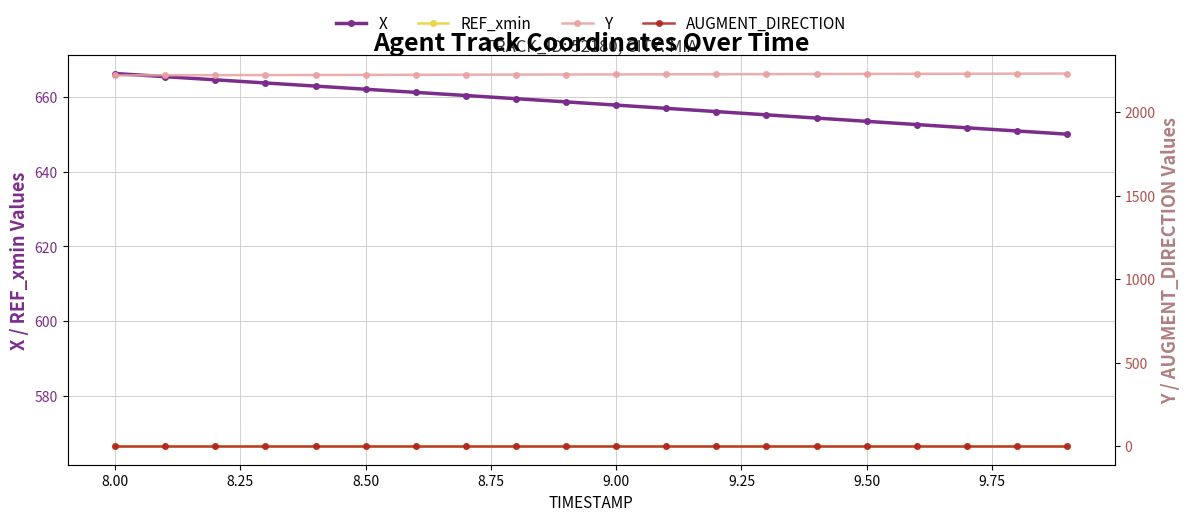

True or false: X and REF_xmin intersect in this chart.

False